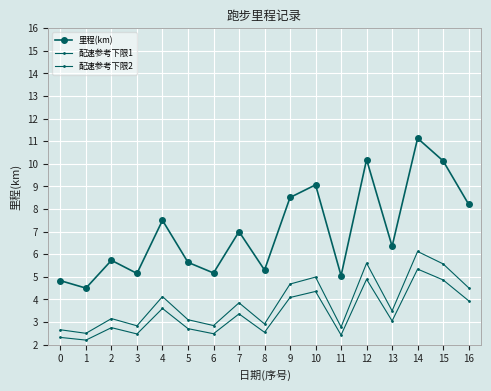

How many values in the 里程(km) series are below 6?

8